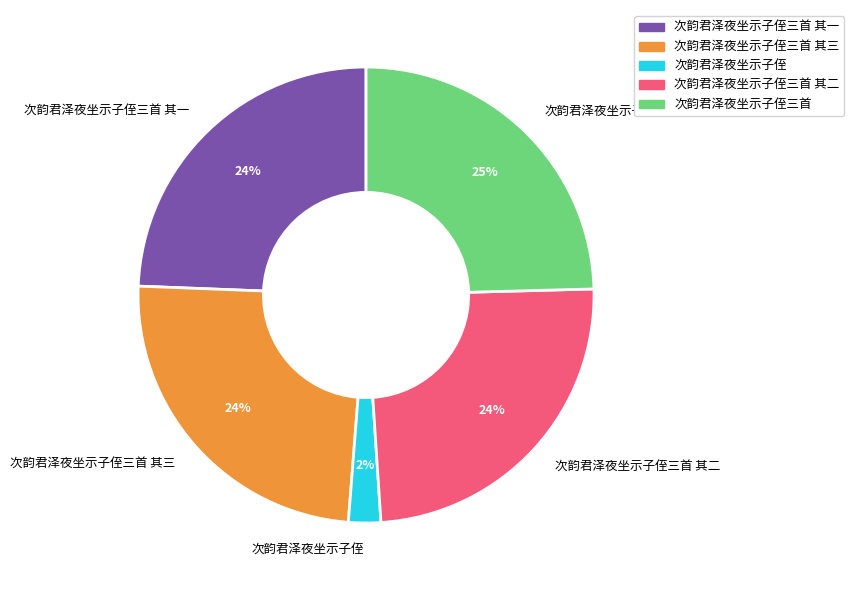

Combined, do 次韵君泽夜坐示子侄三首 and 次韵君泽夜坐示子侄三首 其二 account for over 50%?

No